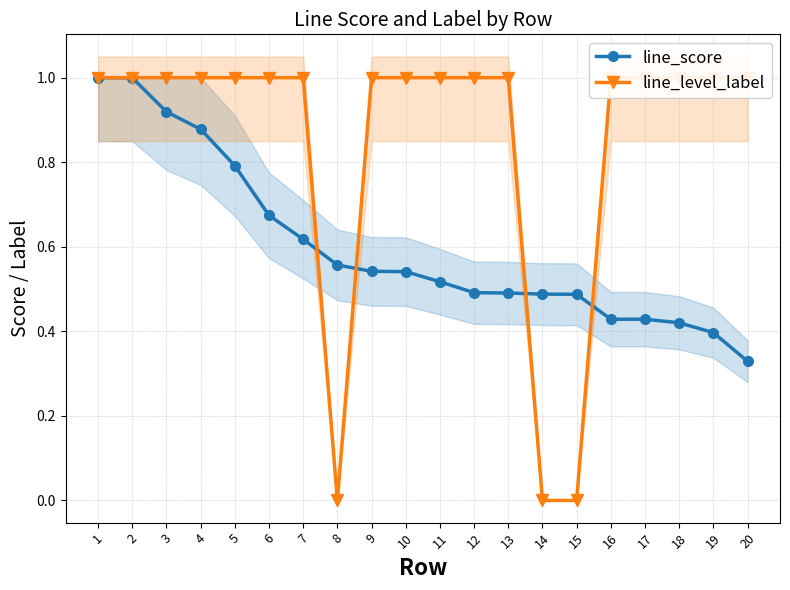

What is the spread (max minus min) of values at 7?

0.4